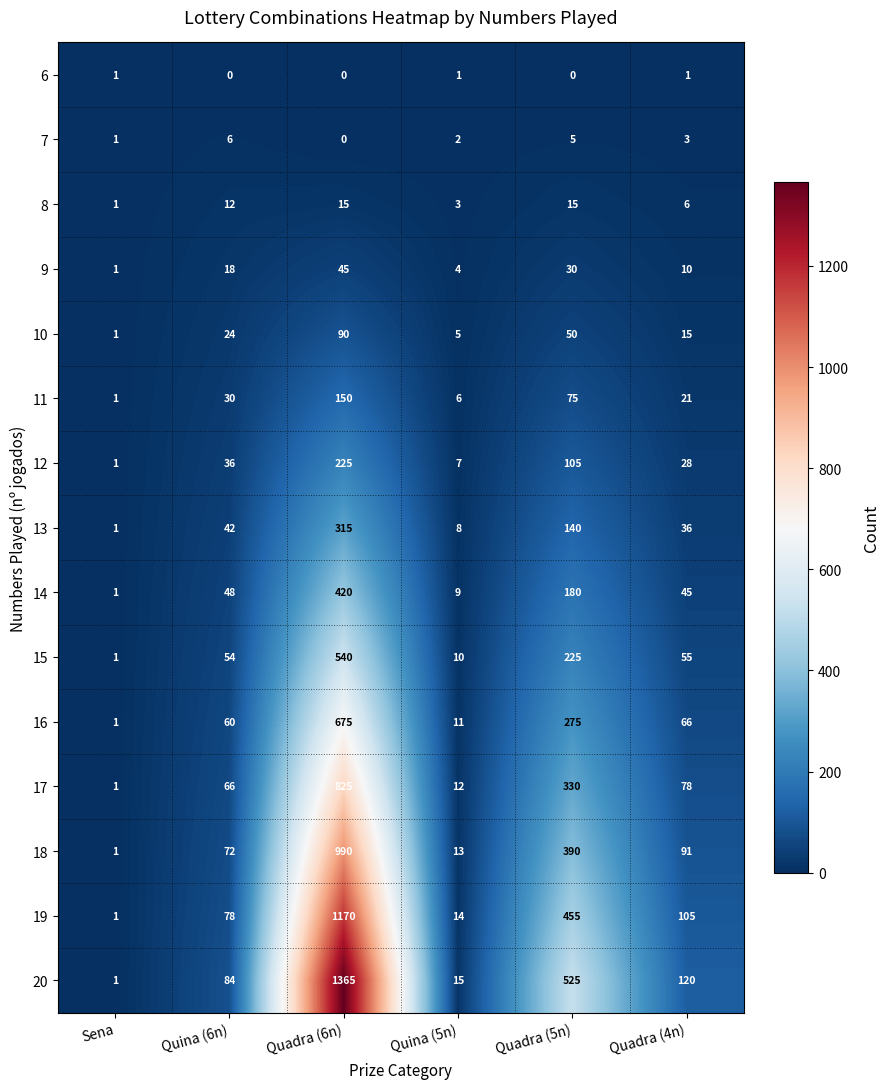

The 7 series shows 8 at Quina (6n). True or false?

False